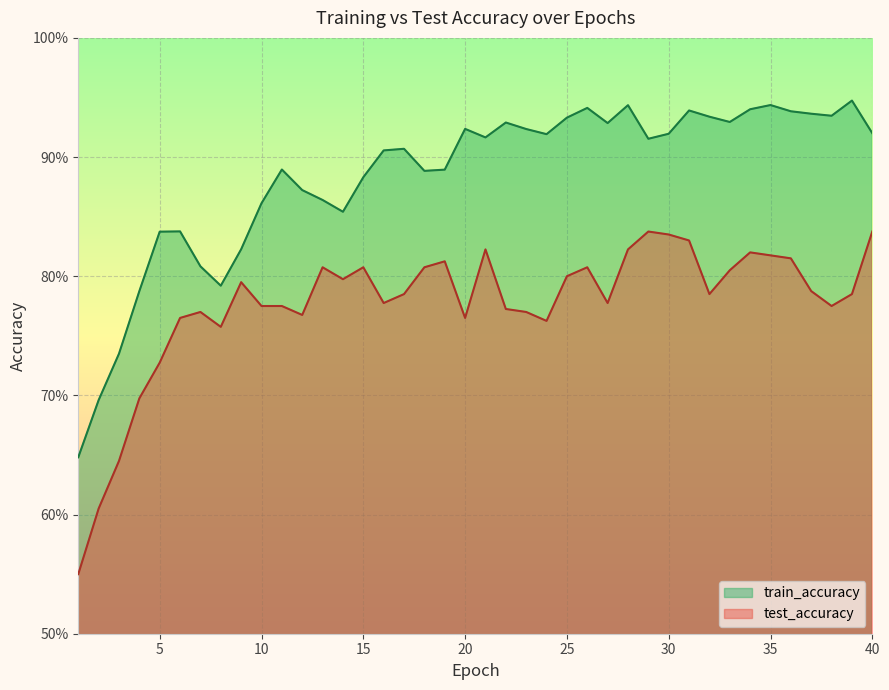

What is the minimum value shown in the chart?

0.5